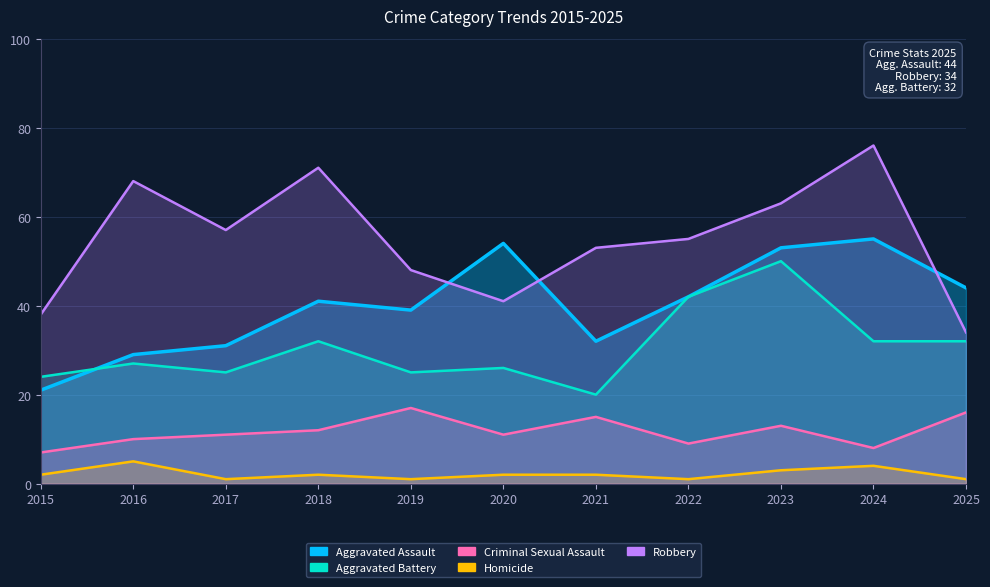

What is the sum of the Aggravated Battery values at 2020 and 2015?

50